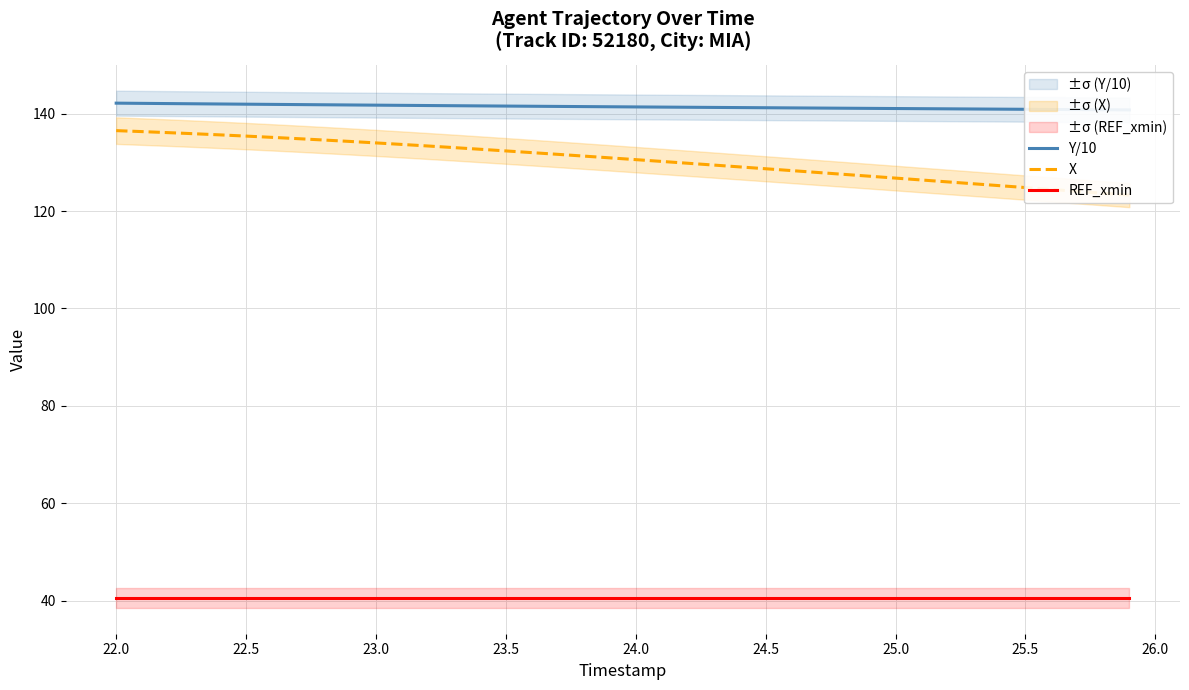

How many lines are shown in the chart?

3